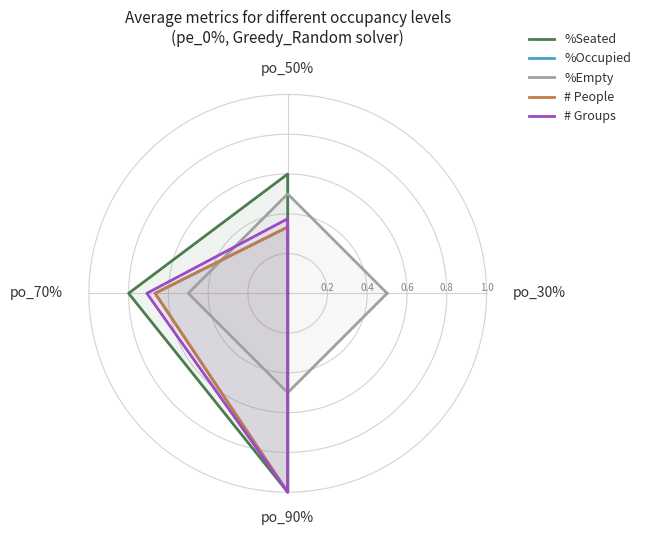

Reading left to right, extract all data points from this chart.

%Seated: 0.0	0.6	0.8	1.0	0.0
%Occupied: 0.0	0.3	0.7	1.0	0.0
%Empty: 0.5	0.5	0.5	0.5	0.5
# People: 0.0	0.3	0.7	1.0	0.0
# Groups: 0.0	0.4	0.7	1.0	0.0